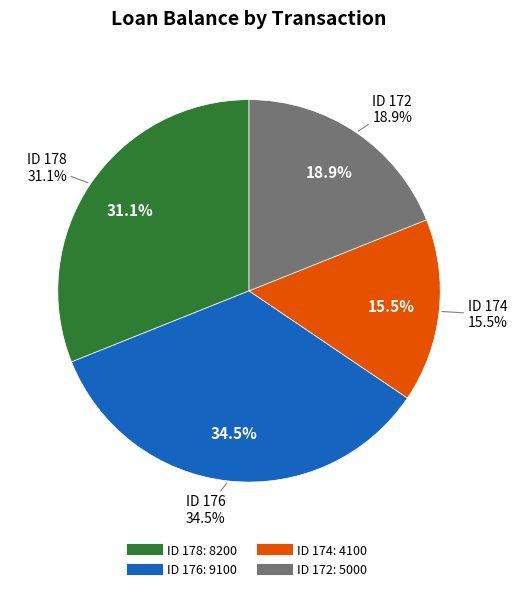

Which has a higher value, ID 178 or ID 172?

ID 178